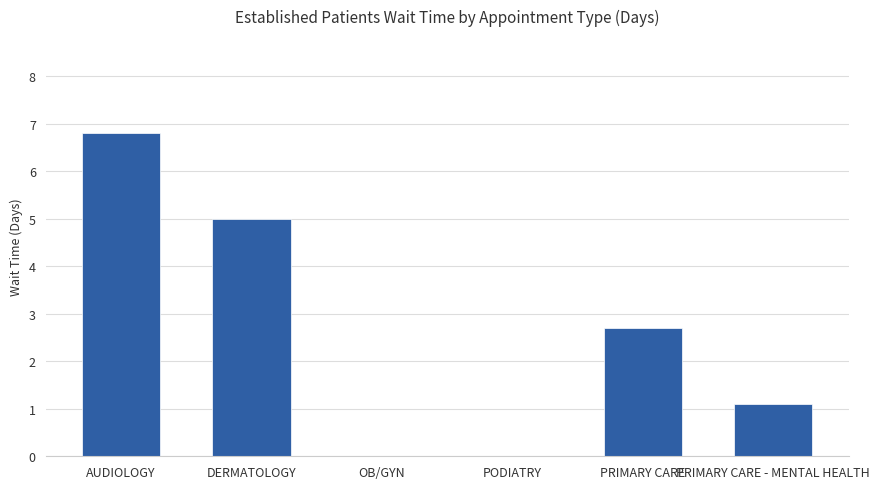

What is the average value?

2.6